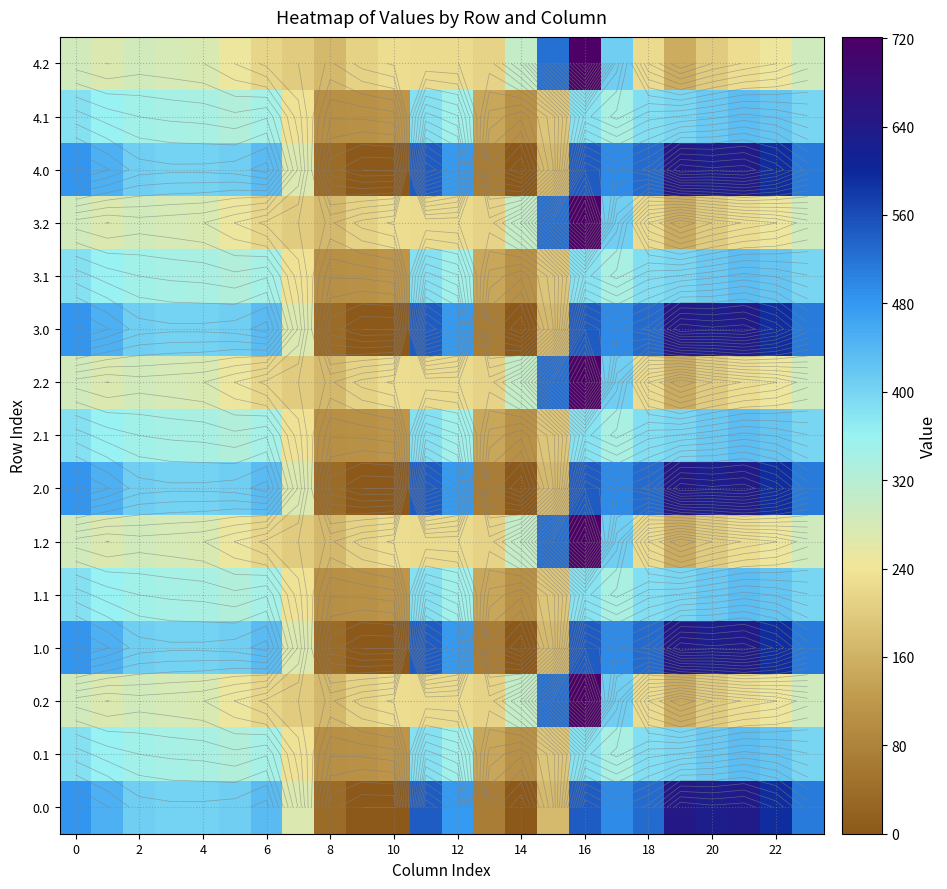

What is the approximate value of 0.2 at 2?

285.5